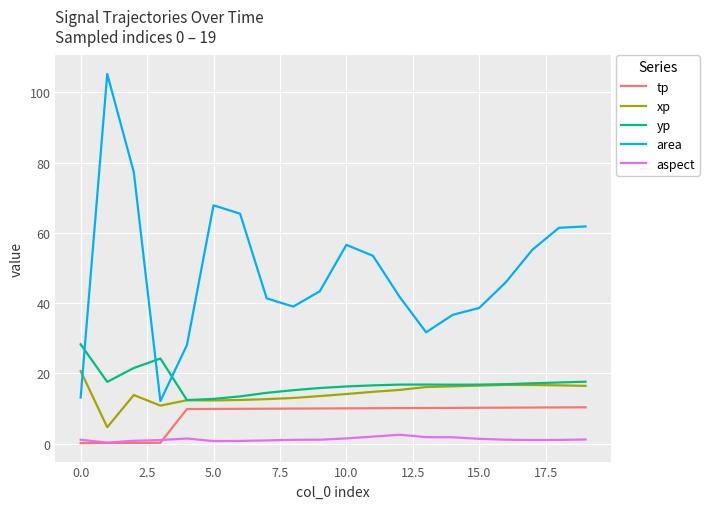

True or false: area has more than 0 interior local peaks.

True